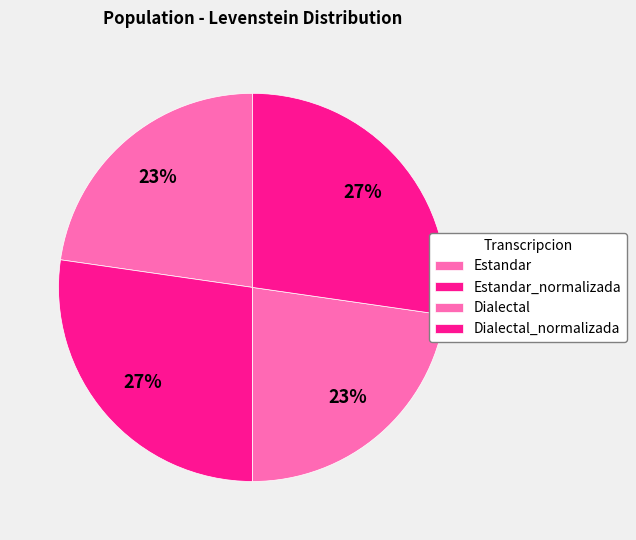

Which slice is the smallest?

Estandar